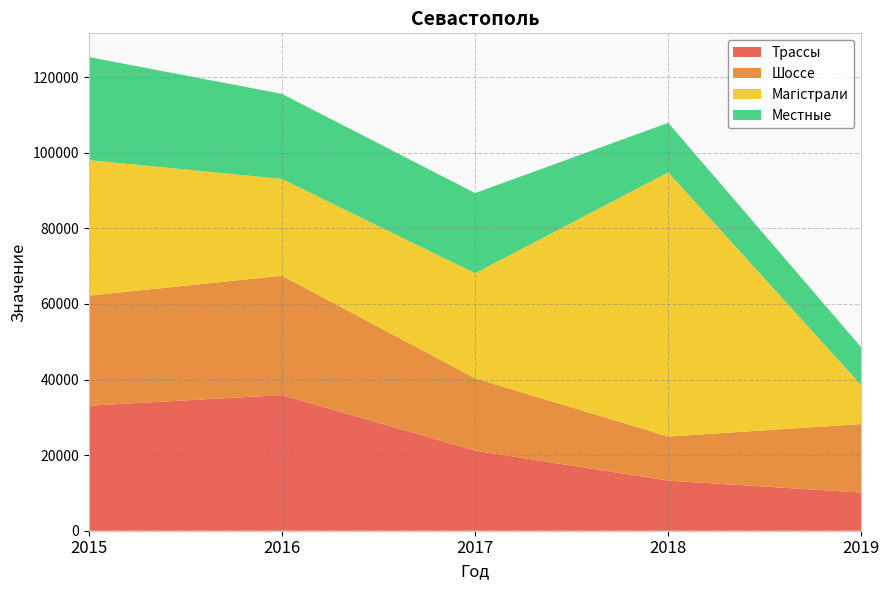

Reading left to right, transcribe all the data shown in this chart.

Трассы: 2015=33073	2016=35880	2017=21201	2018=13250	2019=10097
Шоссе: 2015=29104	2016=31574	2017=19120	2018=11660	2019=18120
Магістрали: 2015=35880	2016=25612	2017=27785	2018=69896	2019=10261
Местные: 2015=27256	2016=22500	2017=21210	2018=13104	2019=9980